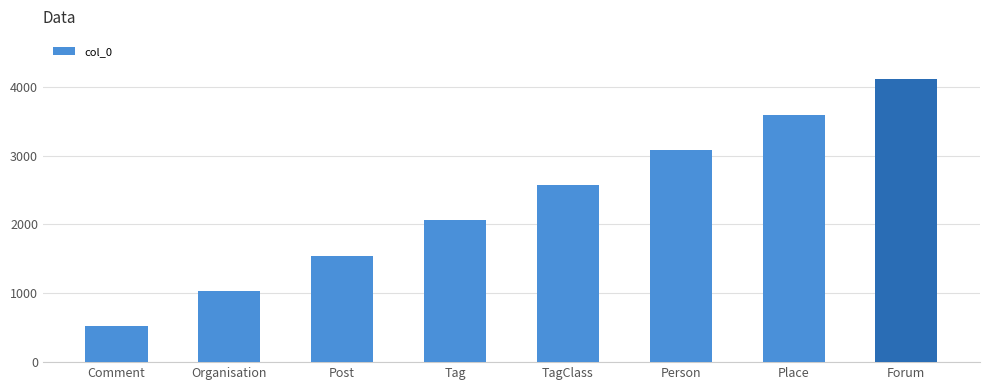

How many data points does each series have?

8